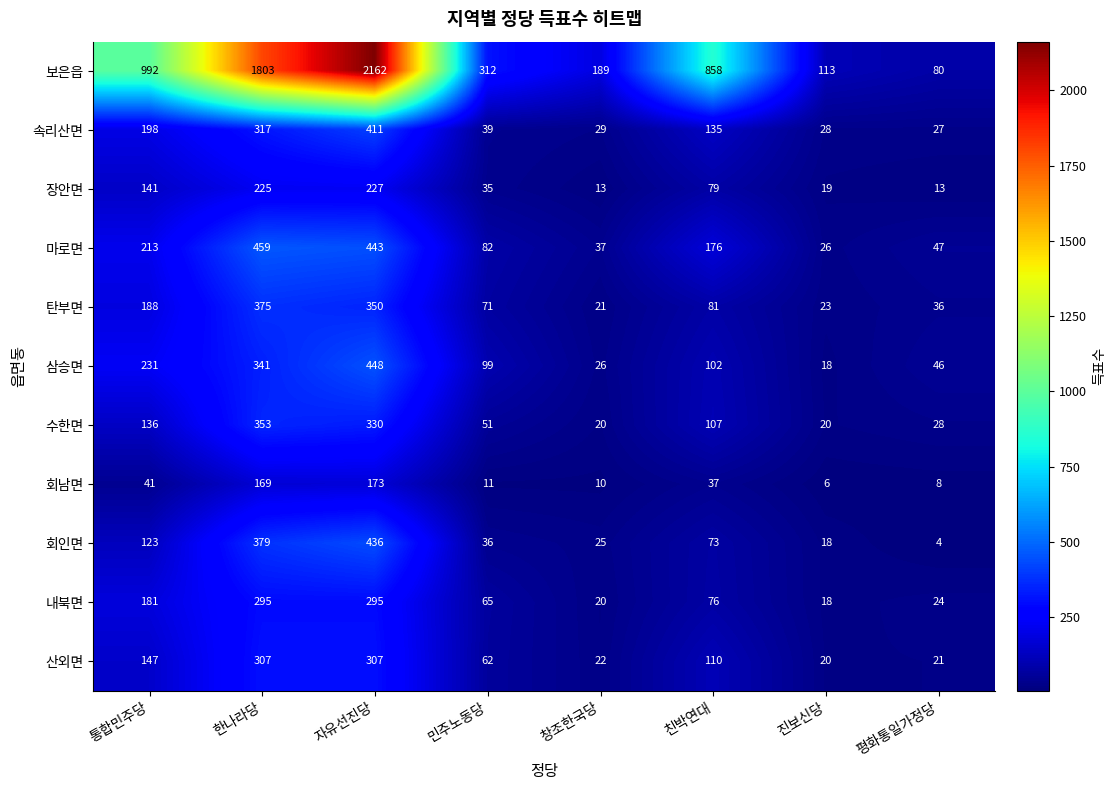

What is the maximum value for 삼승면?

448